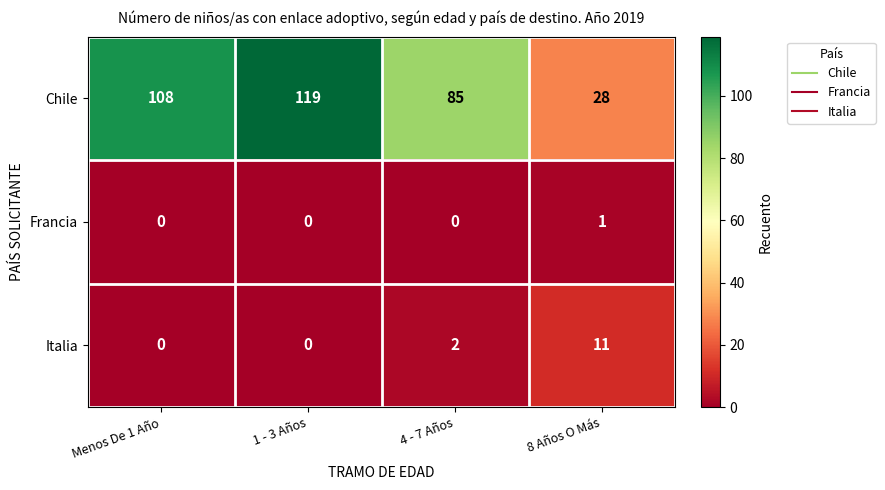

Reading left to right, what are all the values shown in this chart?

Chile: Menos De 1 Año=108	1 - 3 Años=119	4 - 7 Años=85	8 Años O Más=28
Francia: Menos De 1 Año=0	1 - 3 Años=0	4 - 7 Años=0	8 Años O Más=1
Italia: Menos De 1 Año=0	1 - 3 Años=0	4 - 7 Años=2	8 Años O Más=11